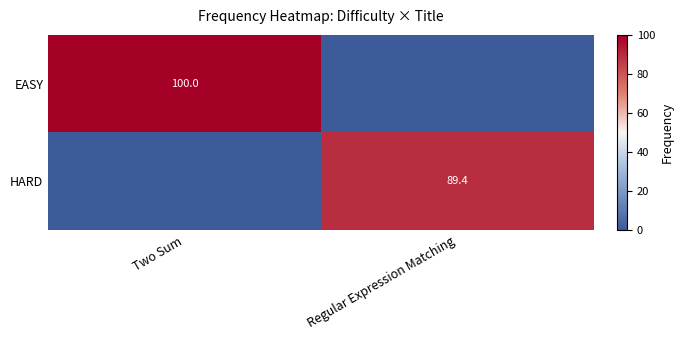

Is the value of HARD at Regular Expression Matching greater than the value of EASY at Two Sum?

No